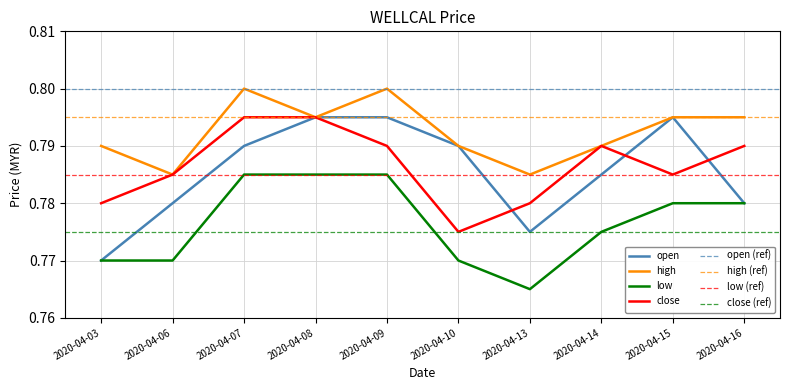

Which series has the largest total across all categories?

high